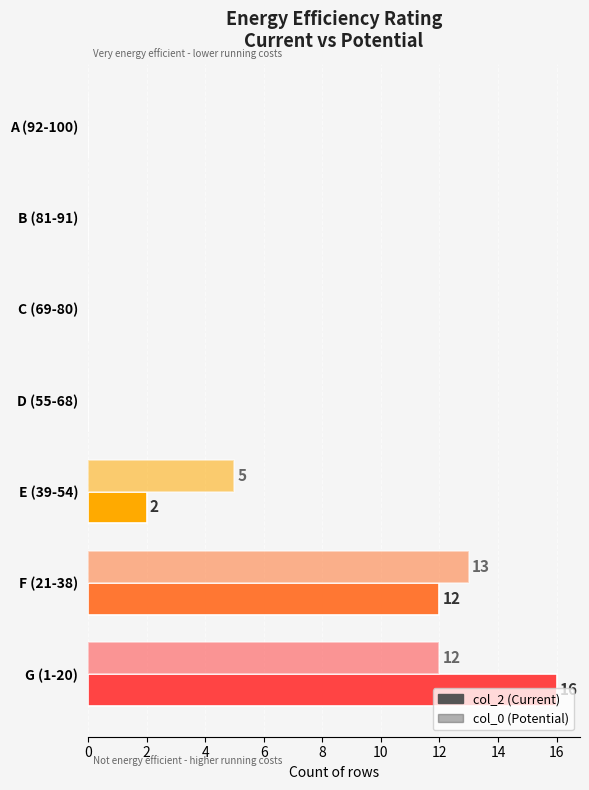

Reading left to right, transcribe all the data shown in this chart.

col_2 (Current): 0	0	0	0	2	12	16
col_0 (Potential): 0	0	0	0	5	13	12